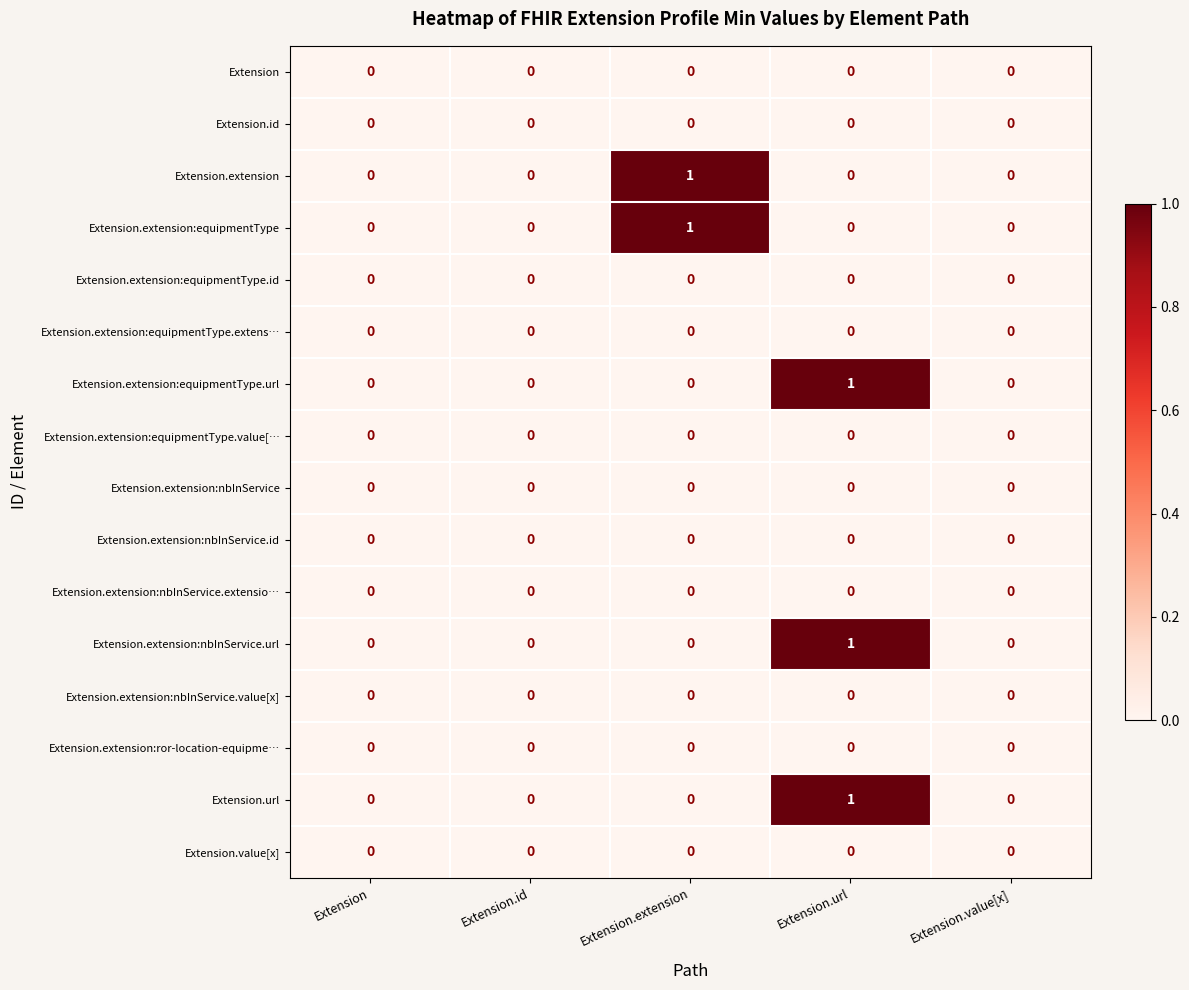

At which category is the sum across all series the highest?

Extension.url